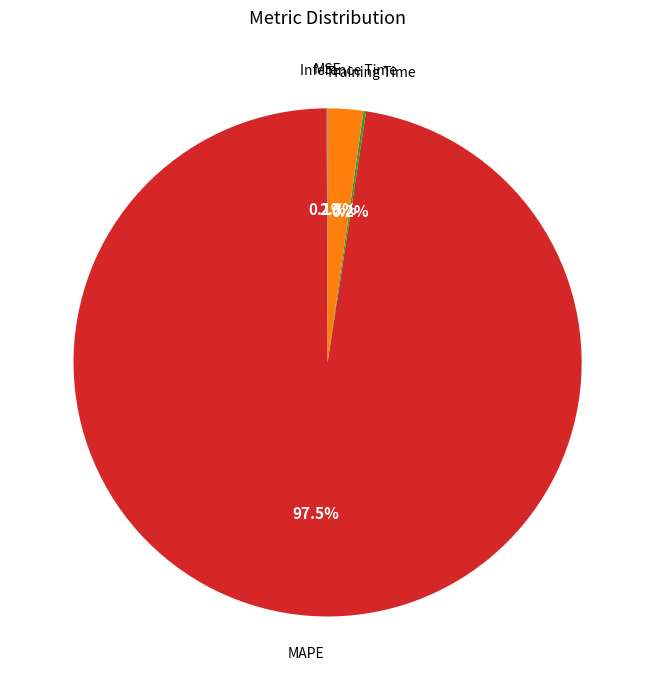

Is Inference Time the majority of the pie?

No